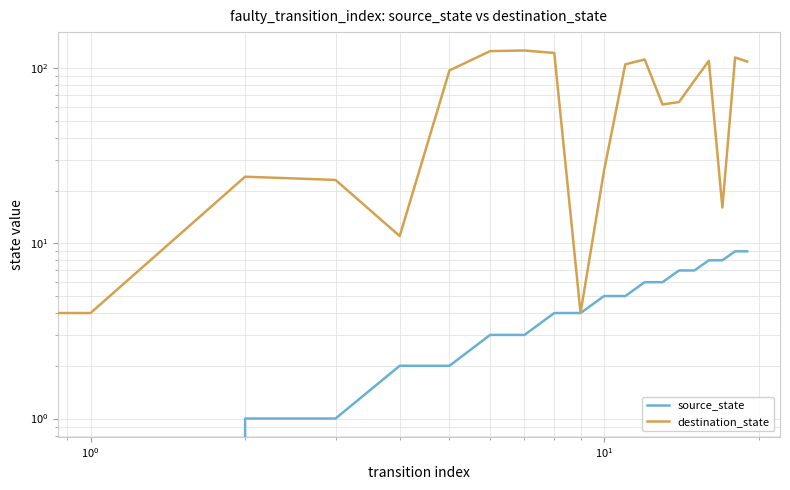

Between 11 and 13, which is larger?

13